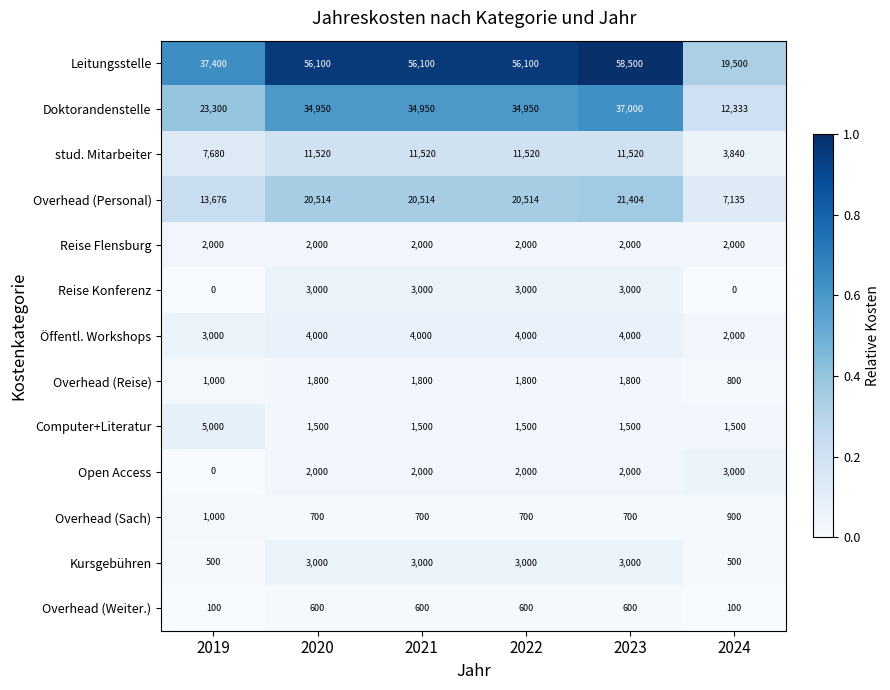

Which label corresponds to the largest value in the chart?

2023